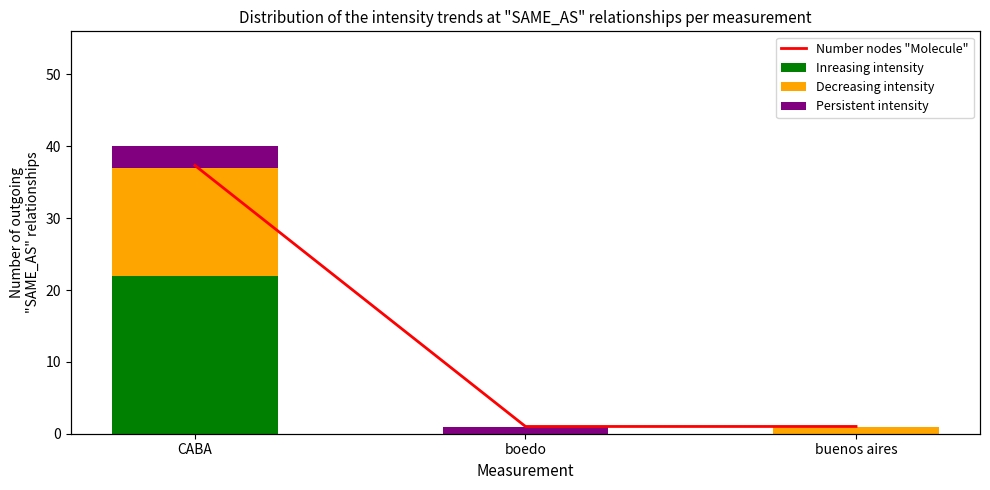

Reading left to right, extract all data points from this chart.

Inreasing intensity: 22	0	0
Decreasing intensity: 15	0	1
Persistent intensity: 3	1	0
Number nodes "Molecule": 37	1	1